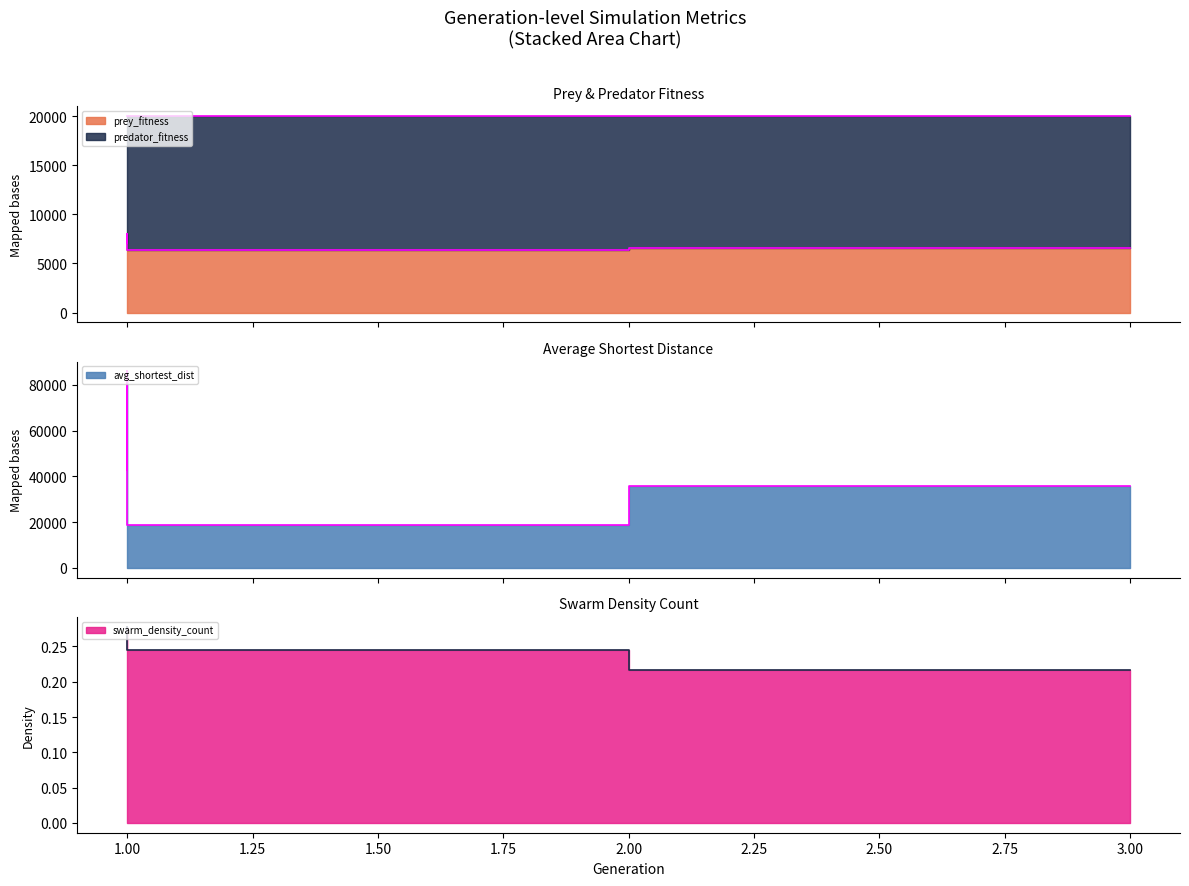

True or false: prey_fitness has a value of 1532.9 at 3.

False